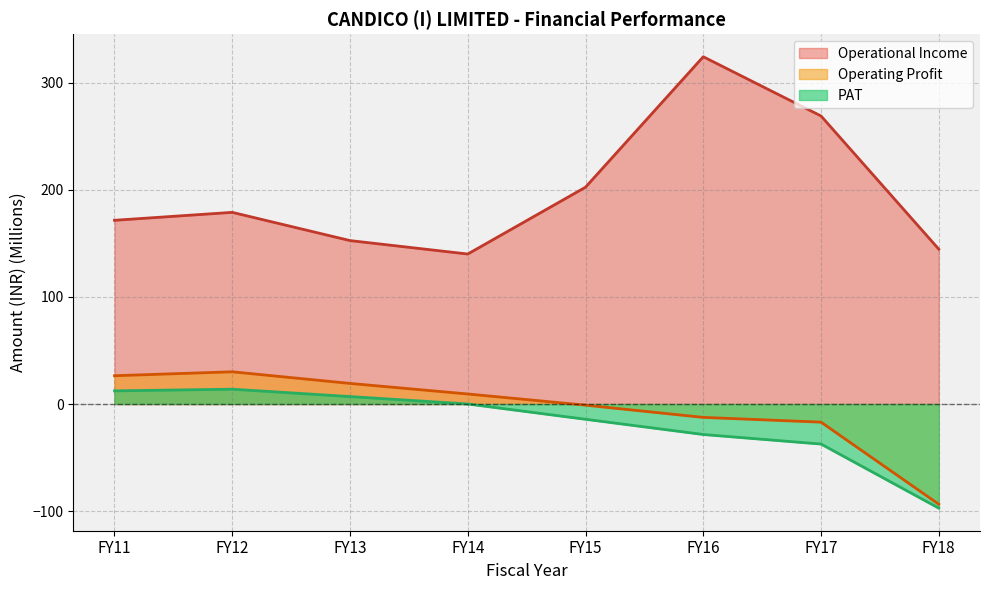

True or false: Operational Income and PAT cross at least once.

False